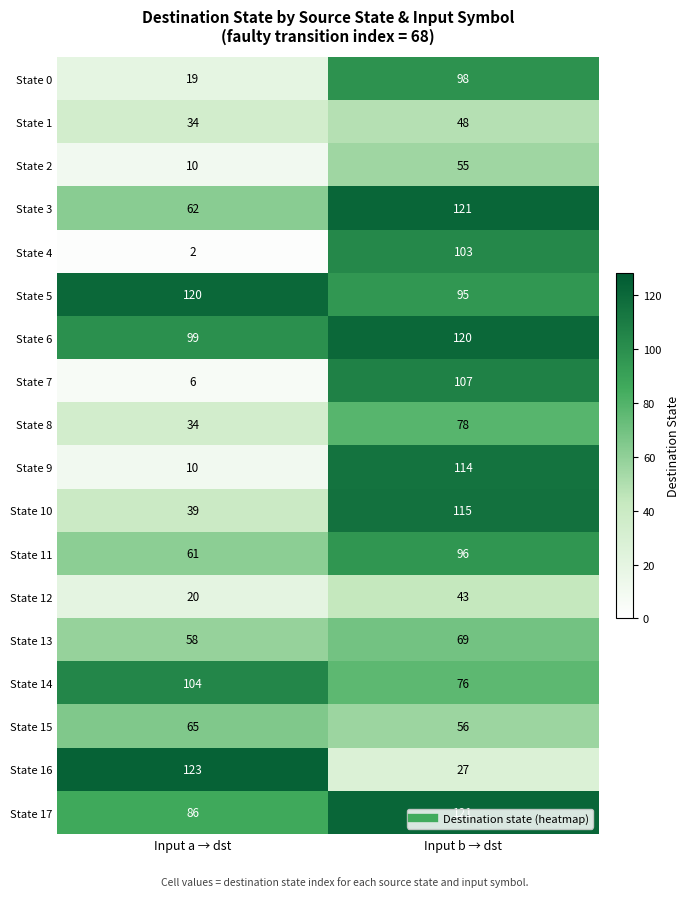

What is the difference between the maximum and minimum values in the State 4 series?

101